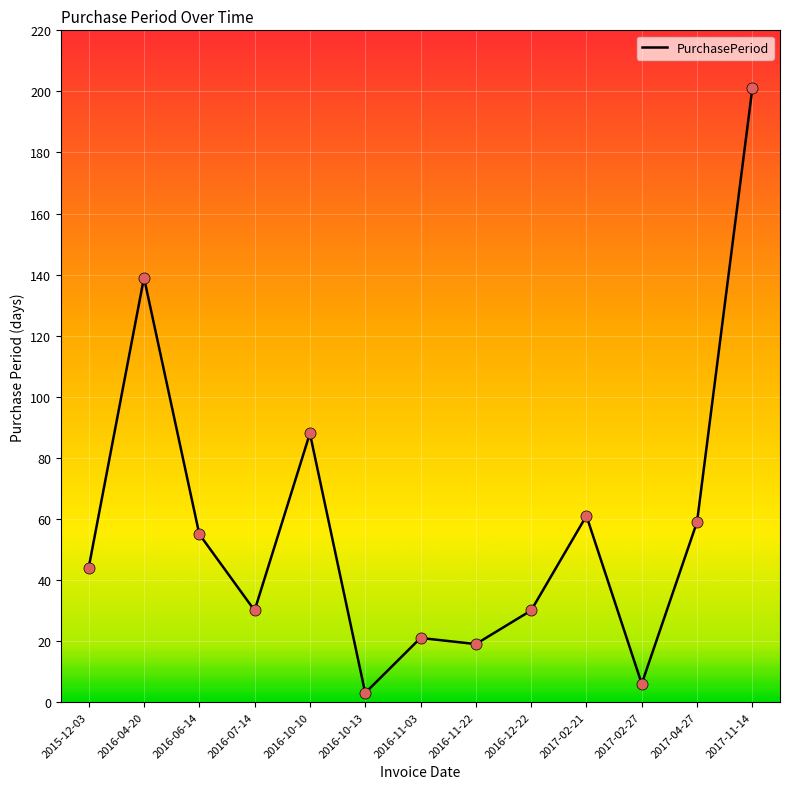

Between 2017-11-14 and 2016-10-13, which is larger?

2017-11-14